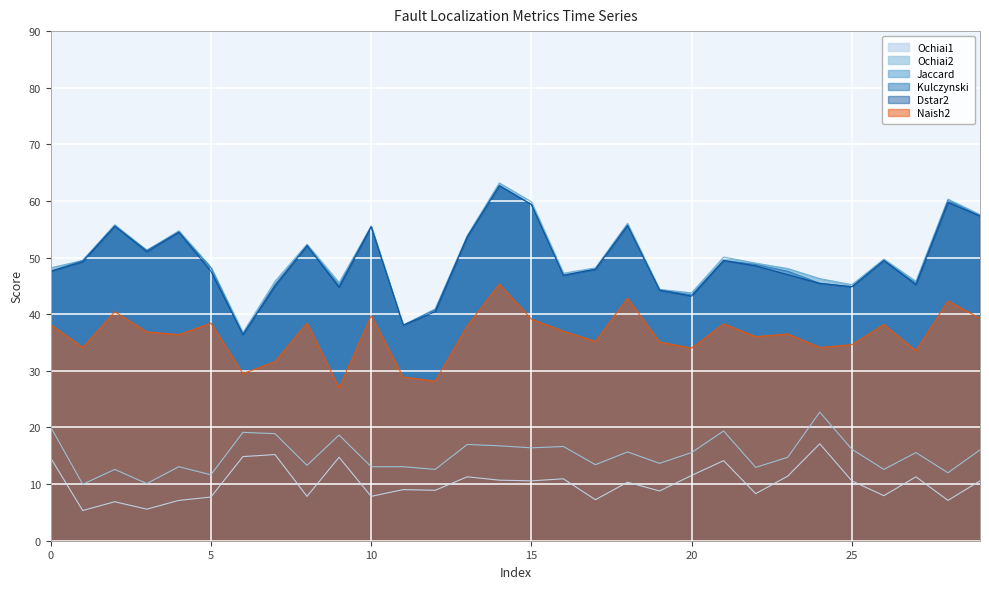

Where is Naish2 nearest to the value 36?

22